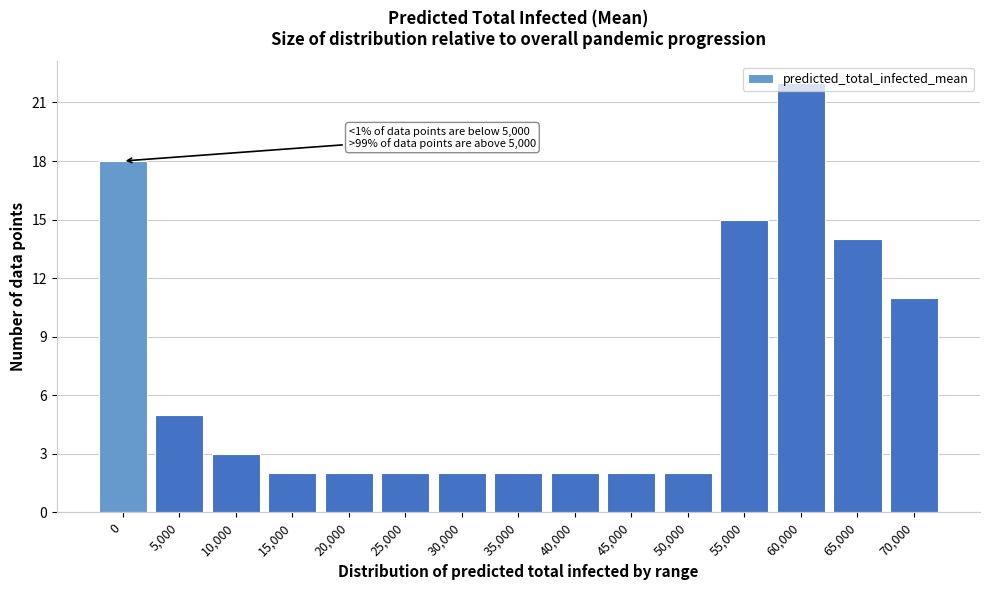

What is the change in value from 20,000 to 55,000?

+13